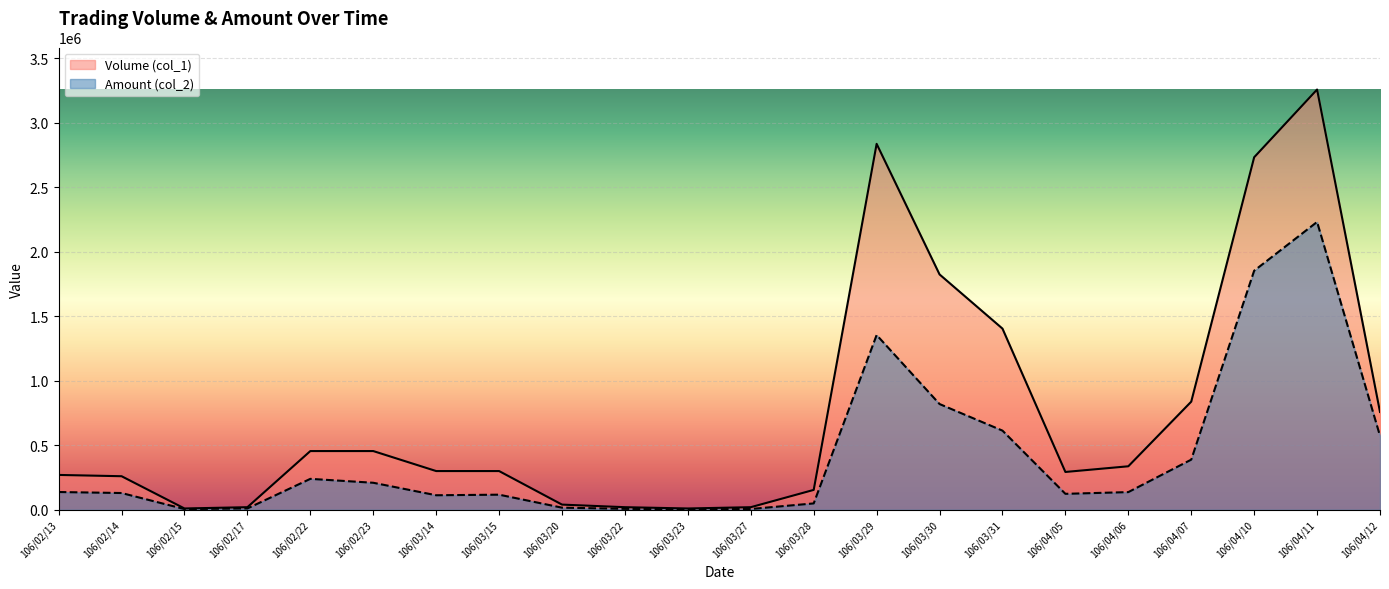

True or false: Amount (col_2) has a value of 54525 at 106/02/23.

False